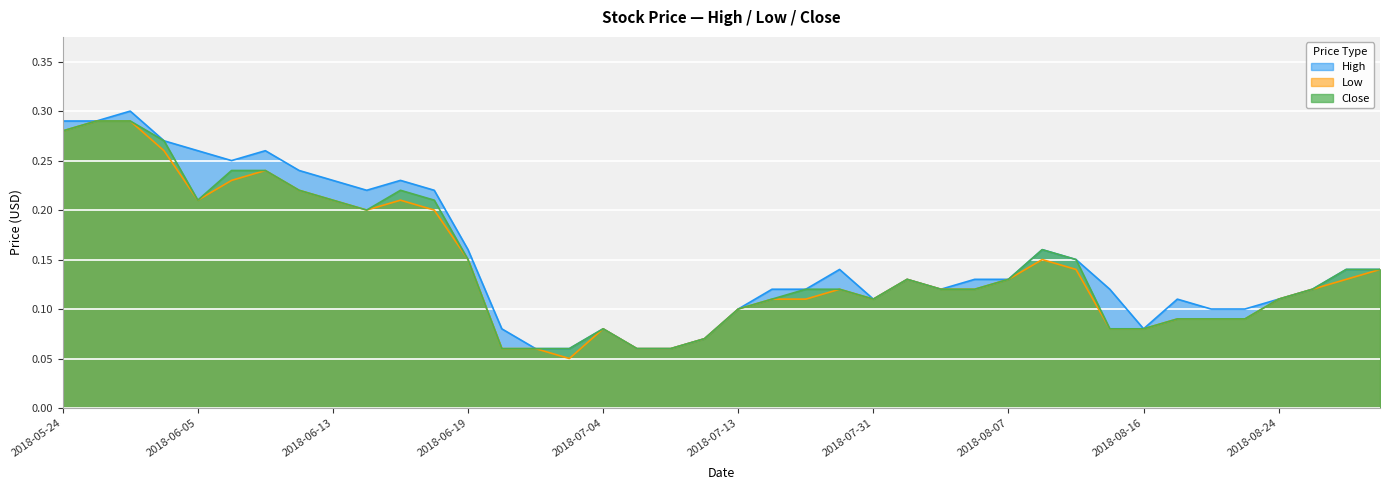

True or false: High and Close intersect in this chart.

False